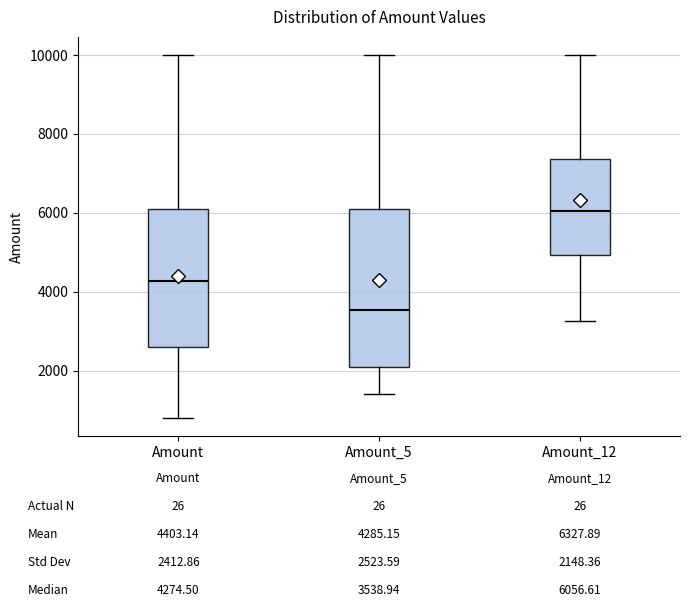

Comparing the boxes themselves (not the whiskers), which one is the tallest?

Amount_5